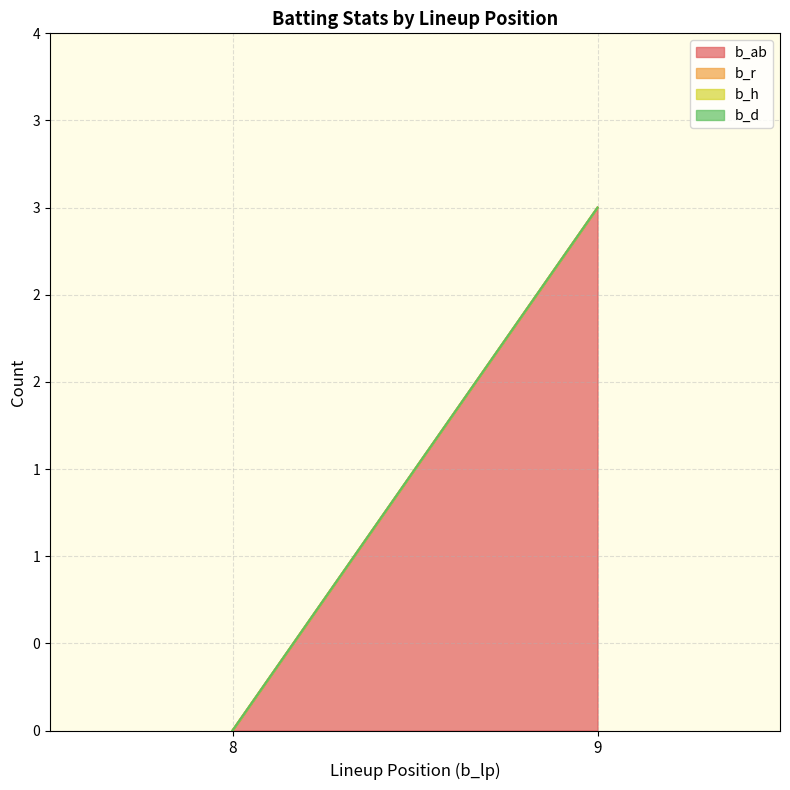

Reading left to right, transcribe all the data shown in this chart.

b_ab: 9=3	8=0
b_r: 9=0	8=0
b_h: 9=0	8=0
b_d: 9=0	8=0